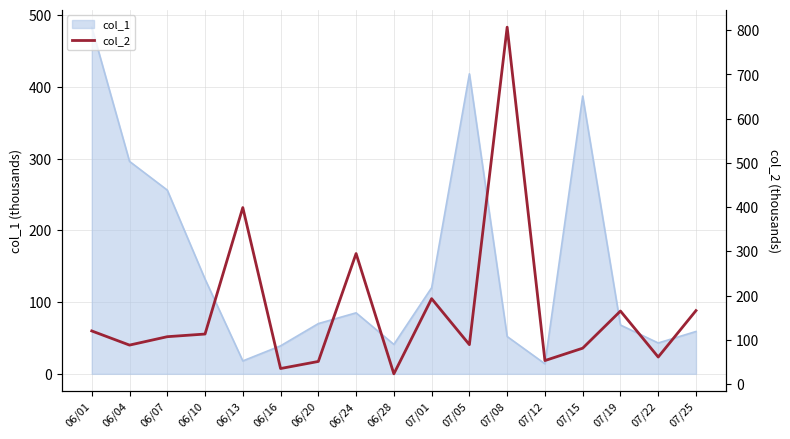

What is the minimum value for col_1?

14